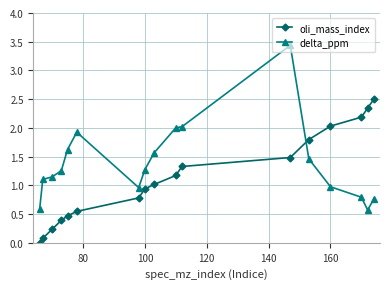

What is the difference between the maximum and minimum values in the oli_mass_index series?

2.5